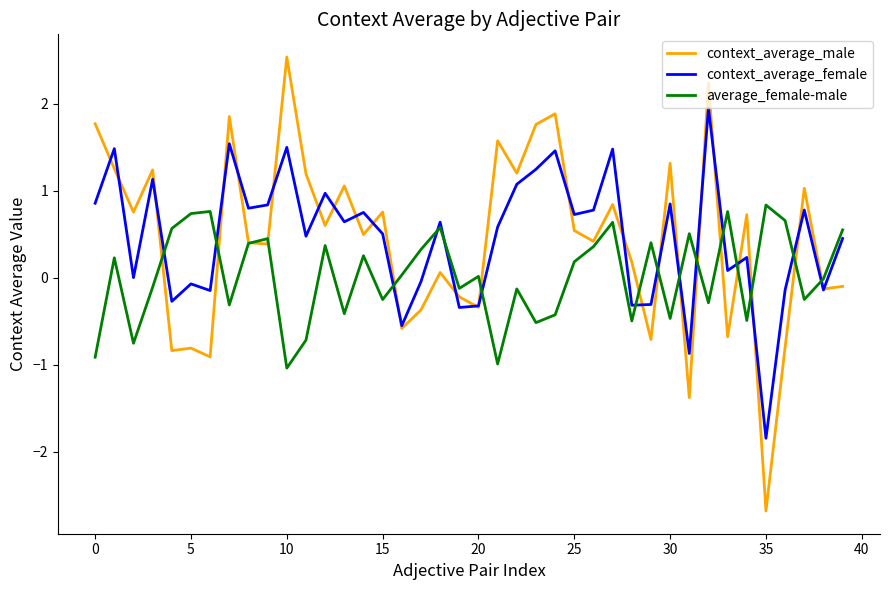

Rank the series by their maximum value, from highest to lowest.

context_average_male, context_average_female, average_female-male